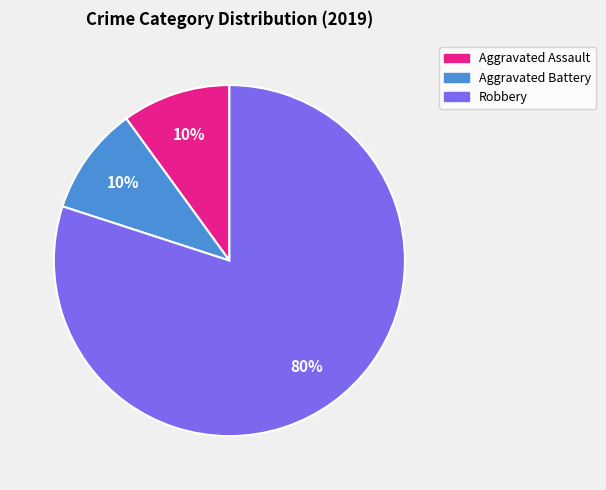

Approximately how many times larger is the value at Robbery compared to Aggravated Battery?

8.0